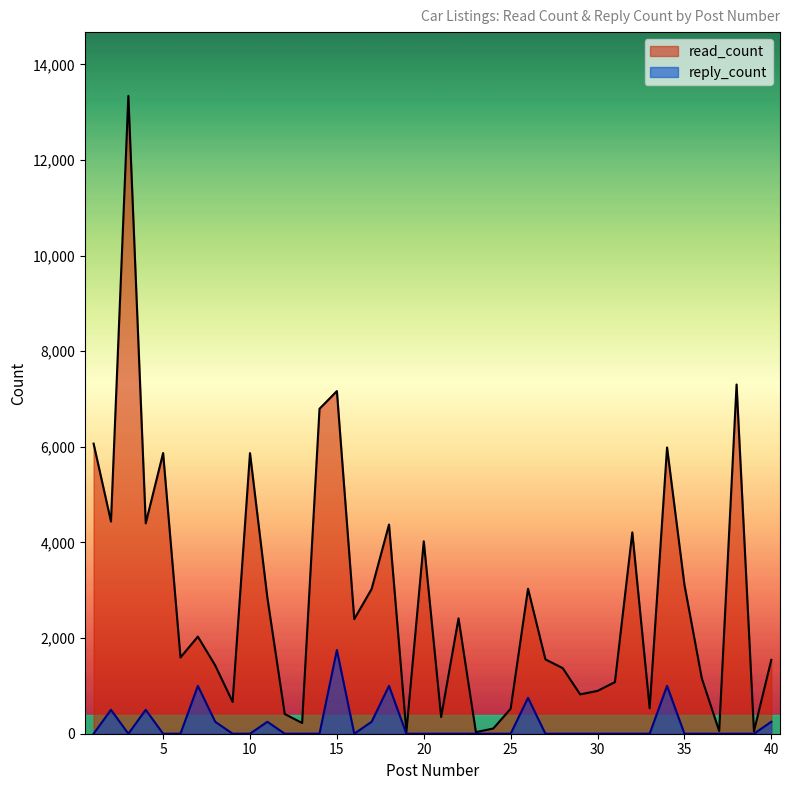

Reading left to right, extract all data points from this chart.

read_count: 1=6067.0	2=4439.0	3=13340.0	4=4401.0	5=5870.0	6=1595.0	7=2031.0	8=1427.0	9=665.0	10=5869.0	11=2844.0	12=412.0	13=224.0	14=6796.0	15=7166.0	16=2397.0	17=3028.0	18=4375.0	19=37.0	20=4025.0	21=349.0	22=2413.0	23=33.0	24=109.0	25=522.0	26=3032.0	27=1555.0	28=1371.0	29=822.0	30=896.0	31=1079.0	32=4211.0	33=532.0	34=5987.0	35=3116.0	36=1158.0	37=56.0	38=7304.0	39=51.0	40=1545.0
reply_count: 1=0.0	2=500.2	3=0.0	4=500.2	5=0.0	6=0.0	7=1000.5	8=250.1	9=0.0	10=0.0	11=250.1	12=0.0	13=0.0	14=0.0	15=1750.9	16=0.0	17=250.1	18=1000.5	19=0.0	20=0.0	21=0.0	22=0.0	23=0.0	24=0.0	25=0.0	26=750.4	27=0.0	28=0.0	29=0.0	30=0.0	31=0.0	32=0.0	33=0.0	34=1000.5	35=0.0	36=0.0	37=0.0	38=0.0	39=0.0	40=250.1